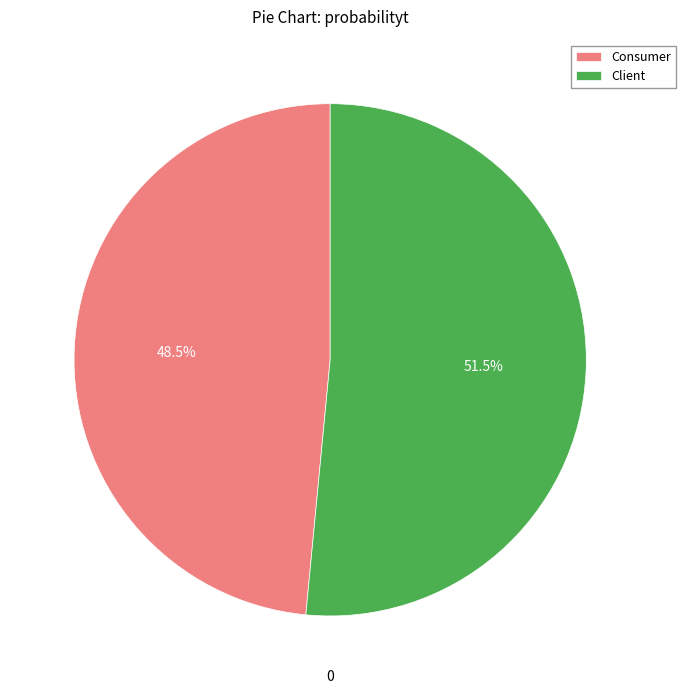

Between Consumer and Client, which is larger?

Client